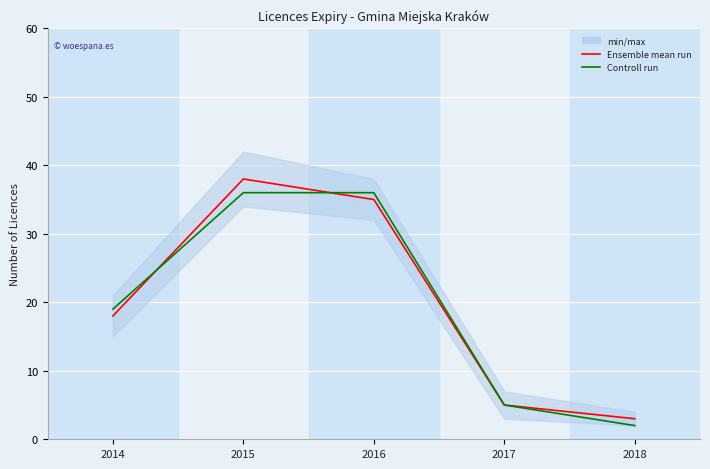

How many times do Ensemble mean run and Controll run cross each other?

2